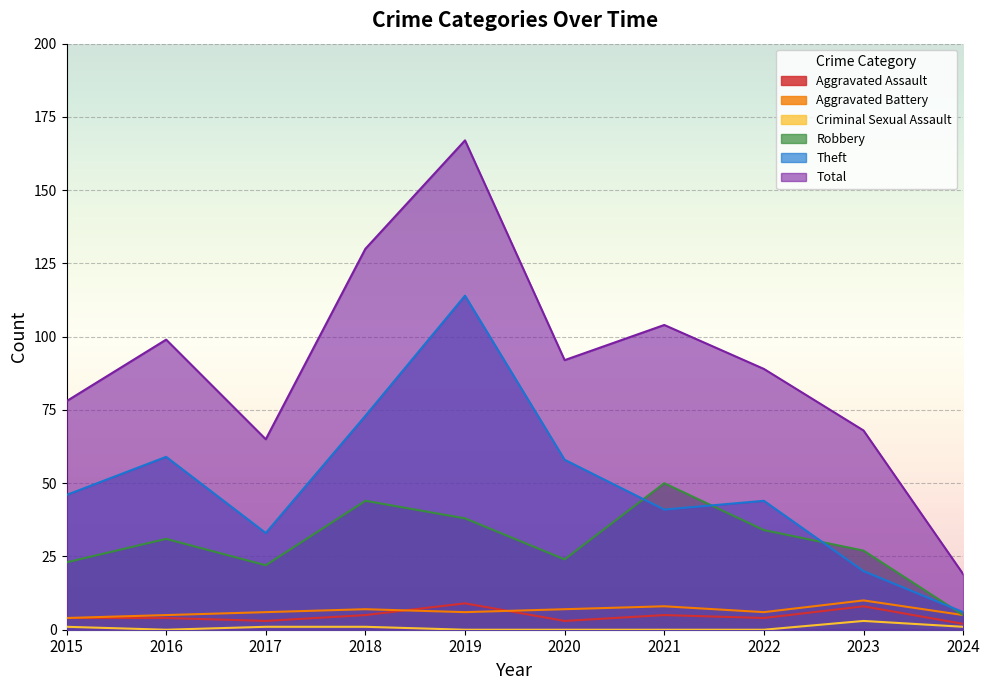

Reading left to right, extract all data points from this chart.

Aggravated Assault: 2015=4	2016=4	2017=3	2018=5	2019=9	2020=3	2021=5	2022=4	2023=8	2024=2
Aggravated Battery: 2015=4	2016=5	2017=6	2018=7	2019=6	2020=7	2021=8	2022=6	2023=10	2024=5
Criminal Sexual Assault: 2015=1	2016=0	2017=1	2018=1	2019=0	2020=0	2021=0	2022=0	2023=3	2024=1
Robbery: 2015=23	2016=31	2017=22	2018=44	2019=38	2020=24	2021=50	2022=34	2023=27	2024=5
Theft: 2015=46	2016=59	2017=33	2018=73	2019=114	2020=58	2021=41	2022=44	2023=20	2024=6
Total: 2015=78	2016=99	2017=65	2018=130	2019=167	2020=92	2021=104	2022=89	2023=68	2024=19